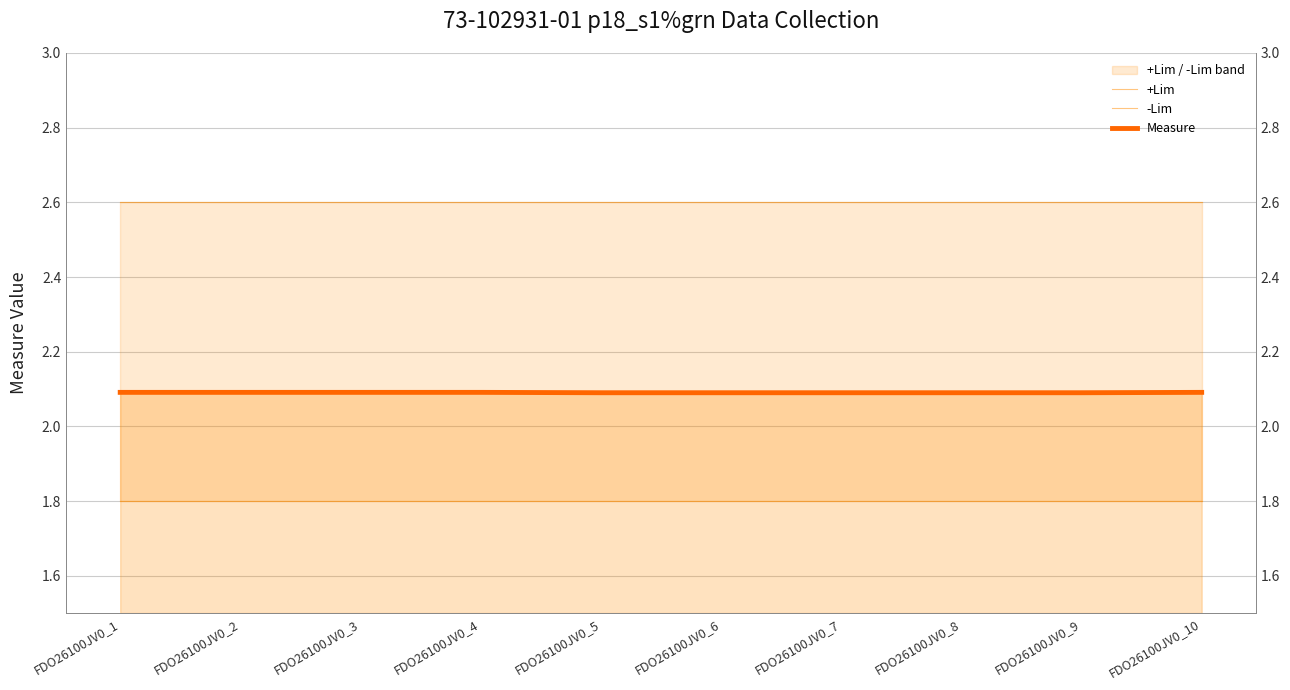

True or false: Measure and -Lim cross at least once.

False